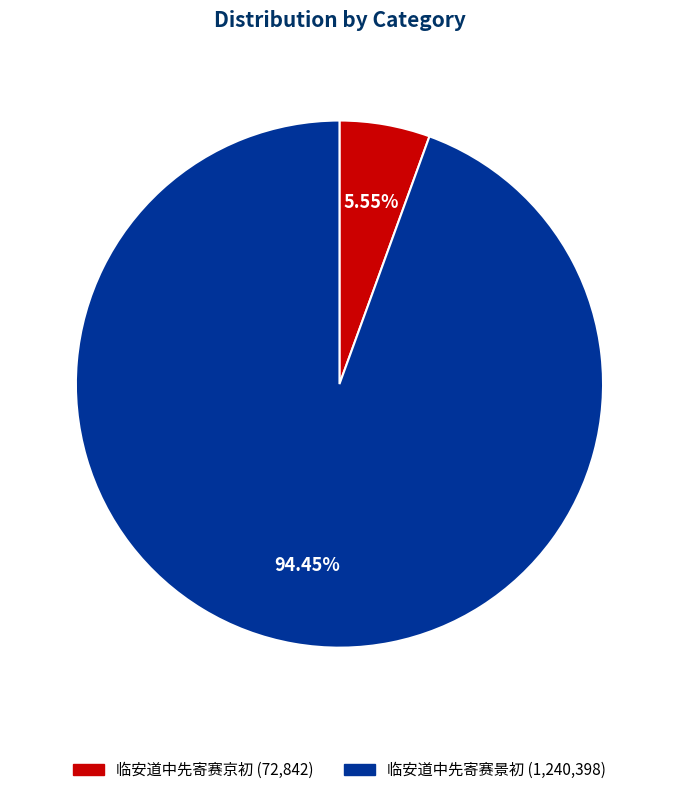

What percentage do 临安道中先寄赛京初 and 临安道中先寄赛景初 together represent?

100.0%